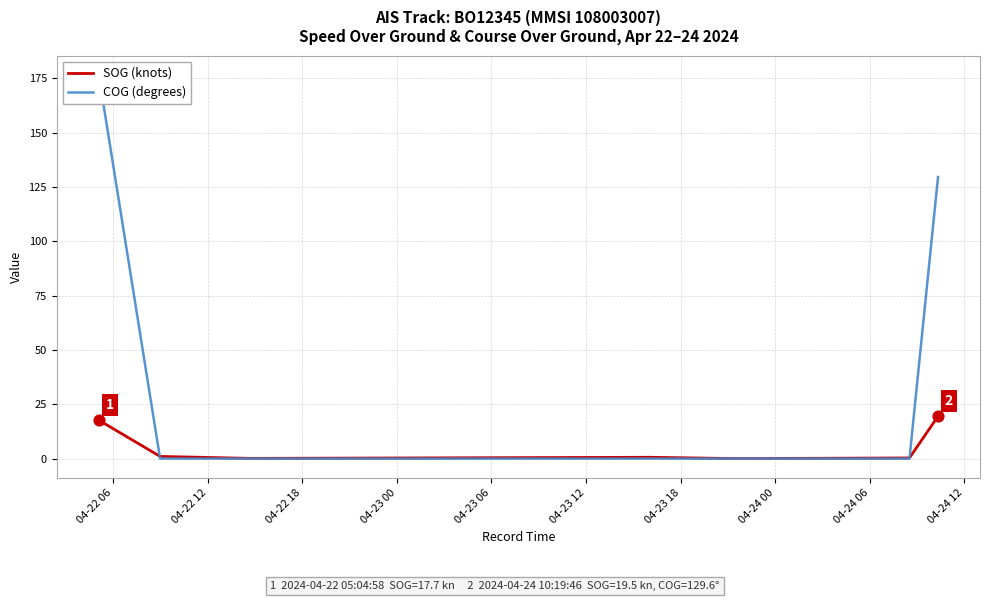

What are all the series names shown in the legend?

SOG (knots), COG (degrees)